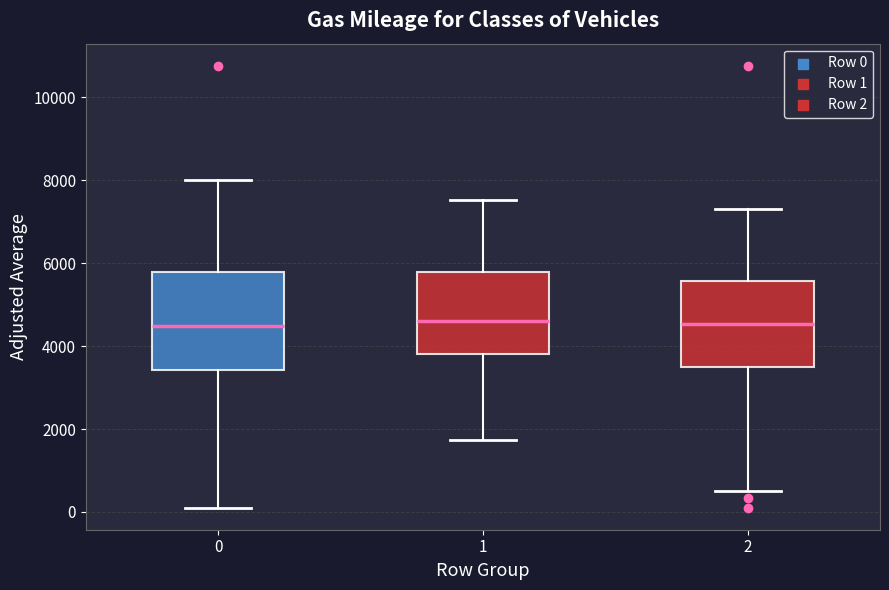

Where does the upper whisker of the box at x = 0 end on the y-axis? The values are not printed on the chart, so give them approximately, as read against the axis.

8000